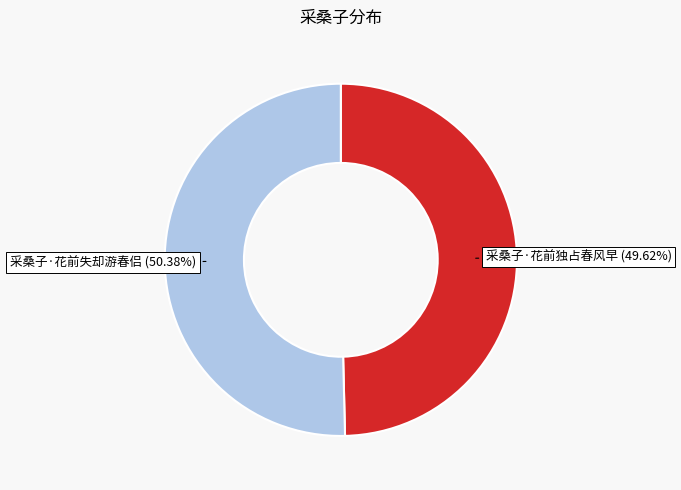

Is it true that 采桑子·花前独占春风早 is 55% of the pie?

False